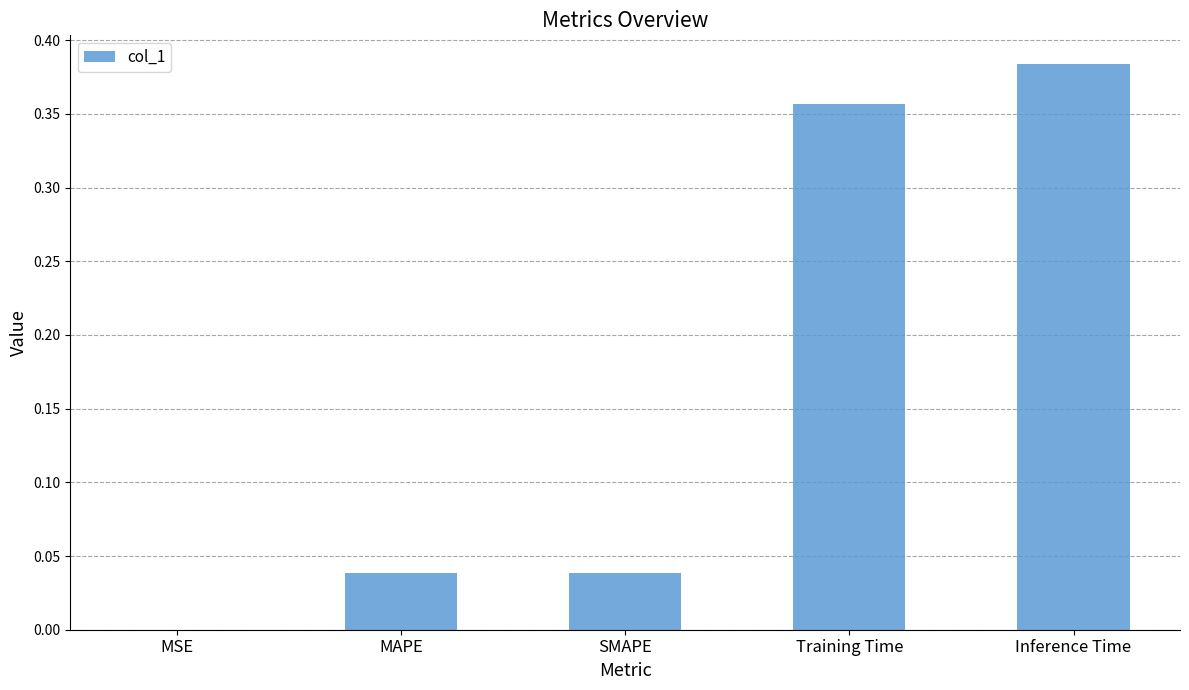

What is the sum of all values?

0.8